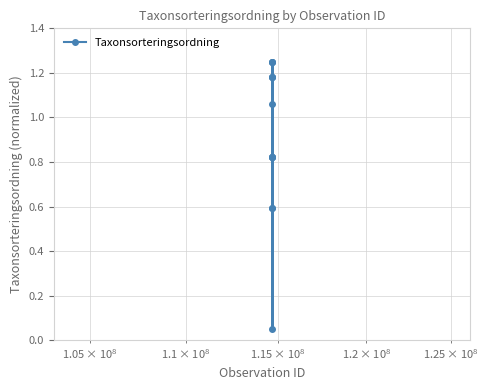

What is the average value?

0.9